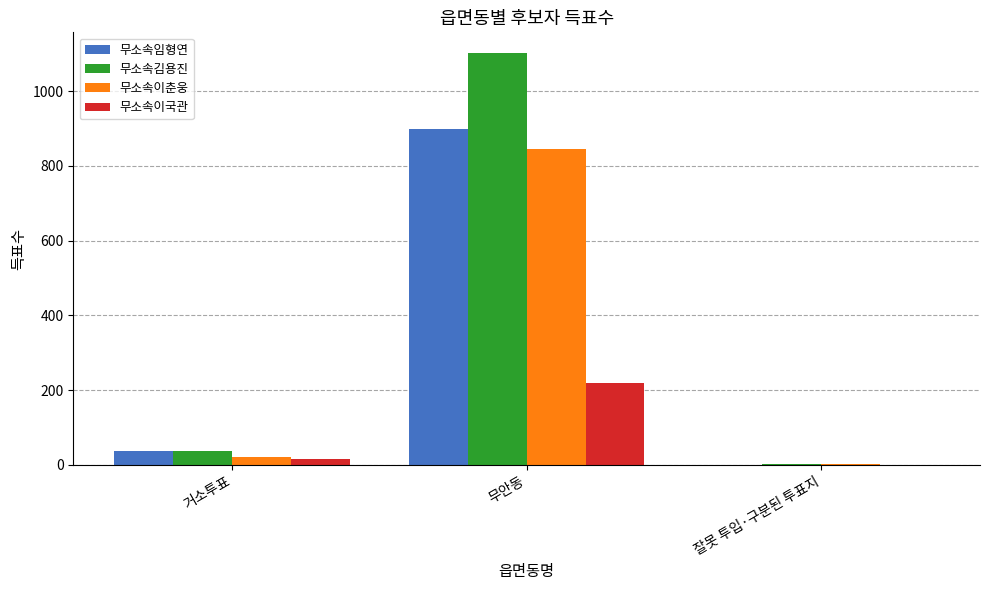

What is the sum of all 무소속김용진 values?

1139